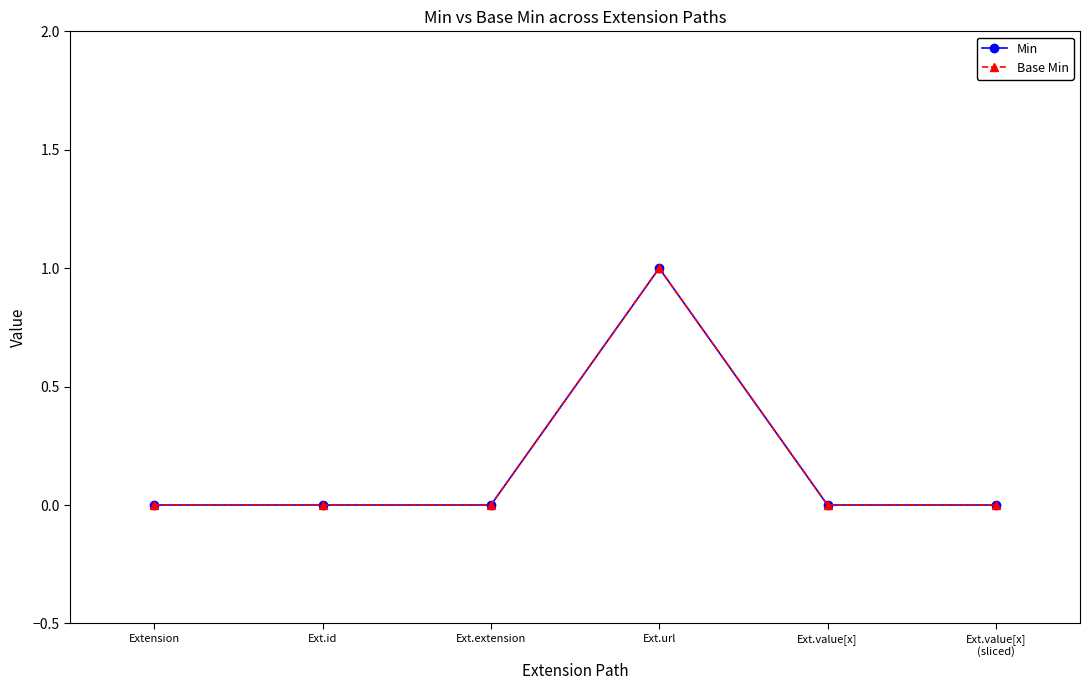

True or false: Min and Base Min cross at least once.

False